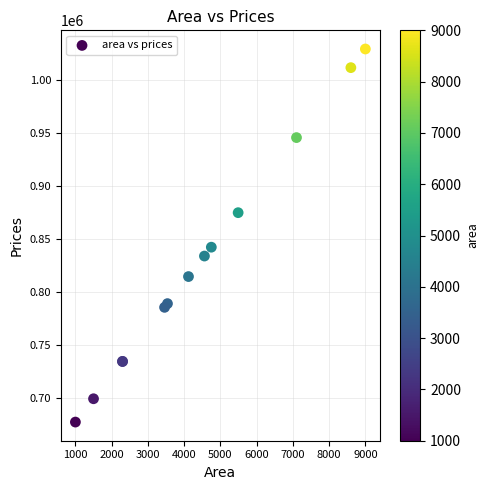

What Y value in the scatter plot is closest to 853134?

842120.0